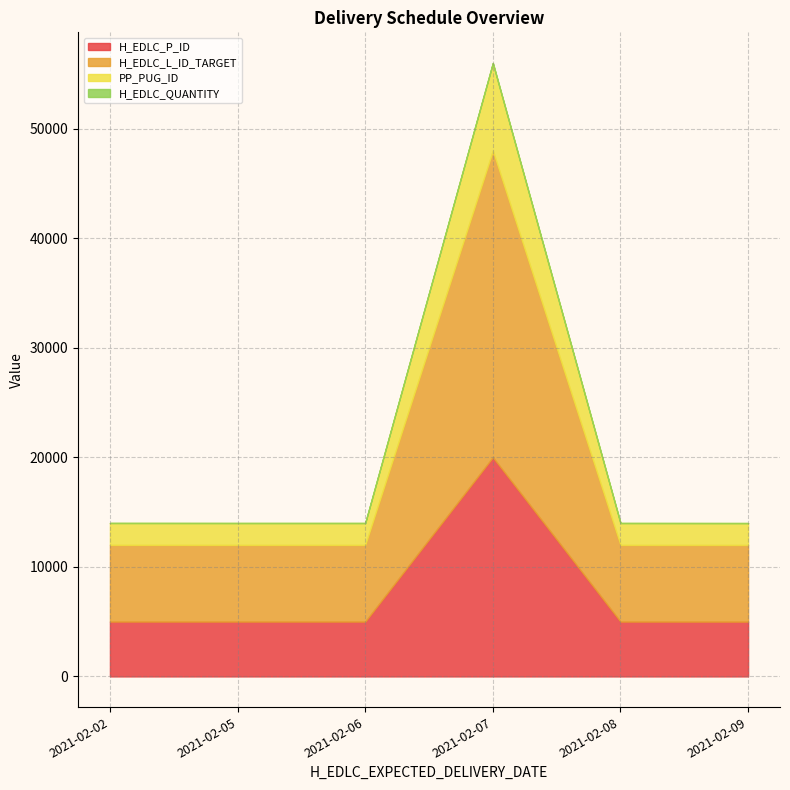

What are all the series names shown in the legend?

H_EDLC_P_ID, H_EDLC_L_ID_TARGET, PP_PUG_ID, H_EDLC_QUANTITY